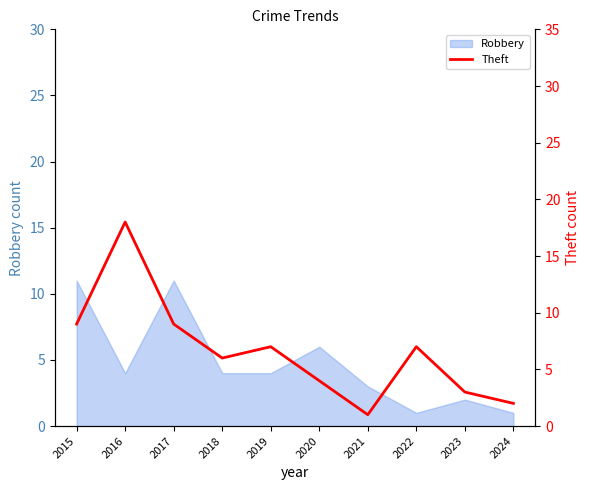

Reading left to right, what are all the values shown in this chart?

2015=9	2016=18	2017=9	2018=6	2019=7	2020=4	2021=1	2022=7	2023=3	2024=2